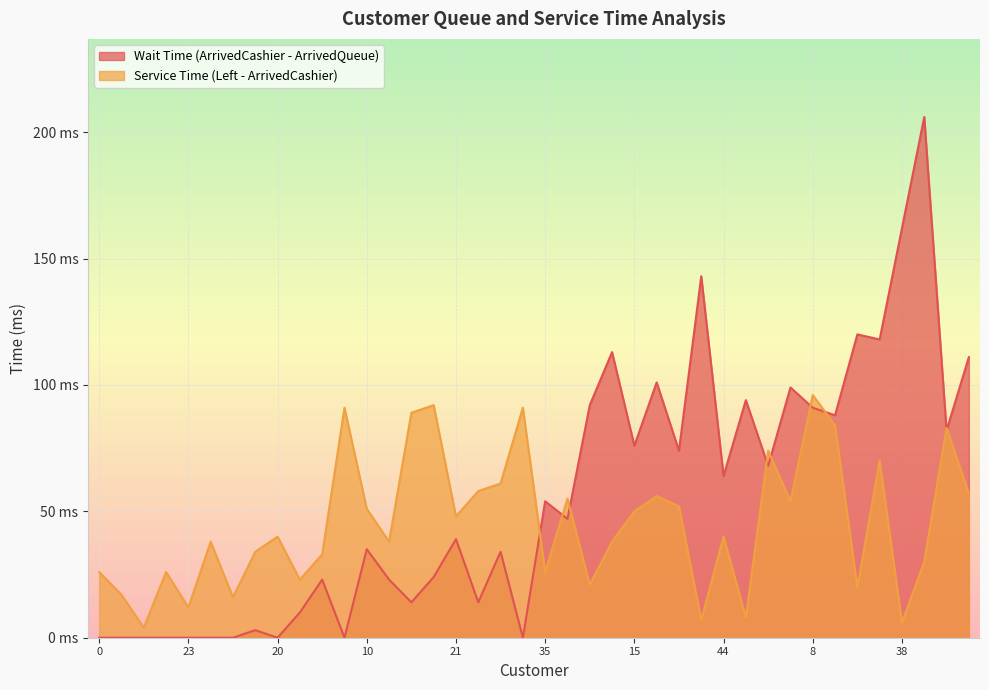

Where do Wait Time (ArrivedCashier - ArrivedQueue) and Service Time (Left - ArrivedCashier) first cross each other?

25 and 35